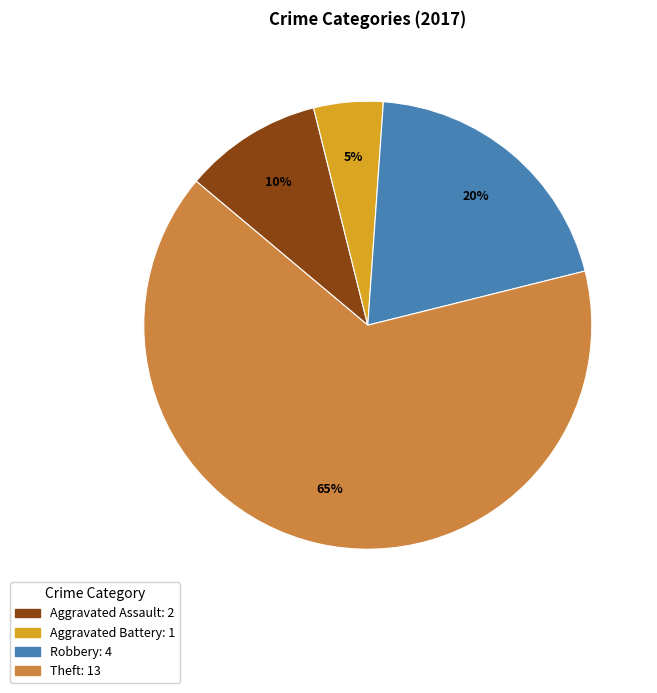

Count the number of slices in the pie.

4